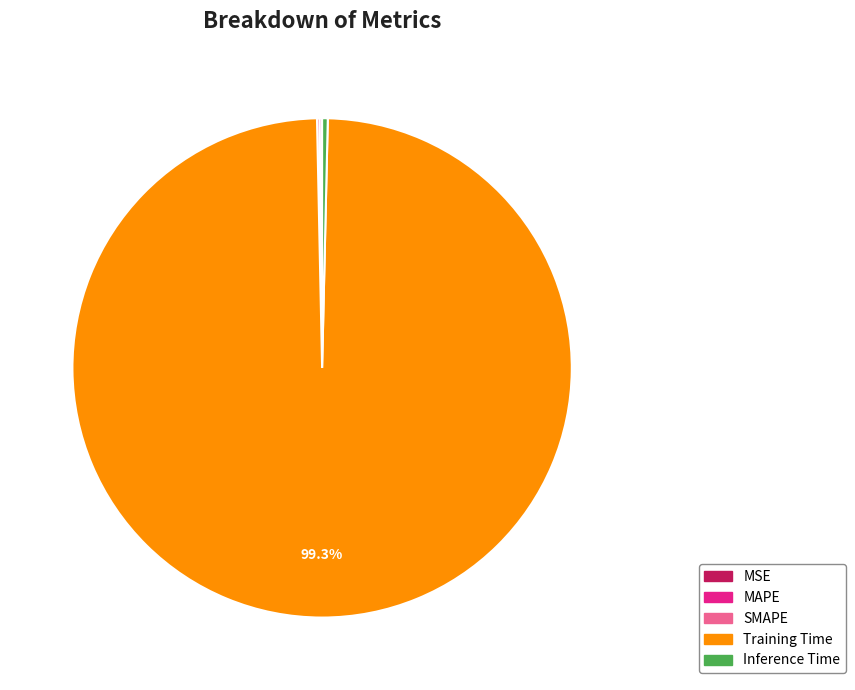

Which slice is the largest?

Training Time